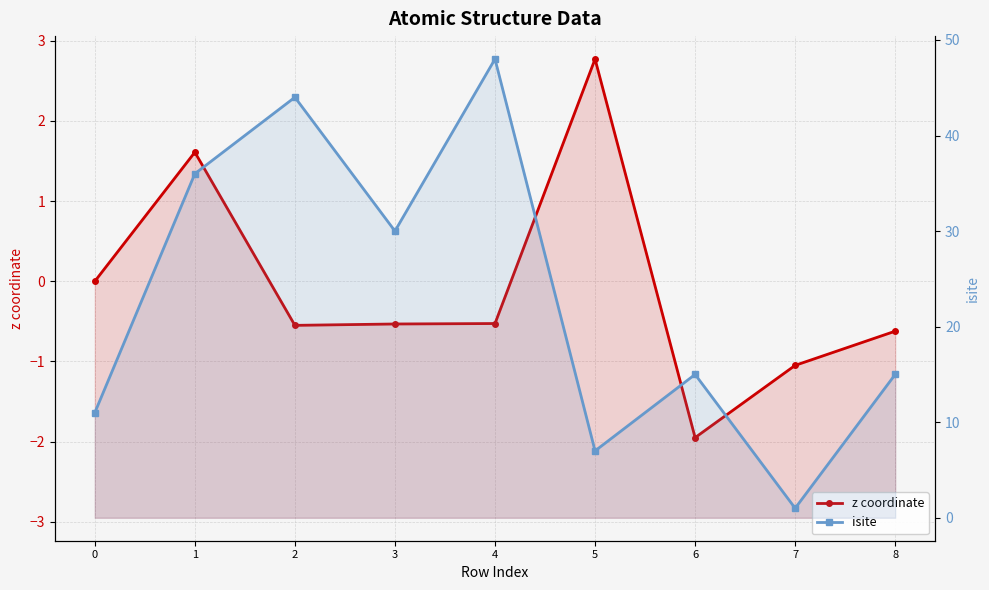

True or false: z coordinate has more than 1 interior local peaks.

True